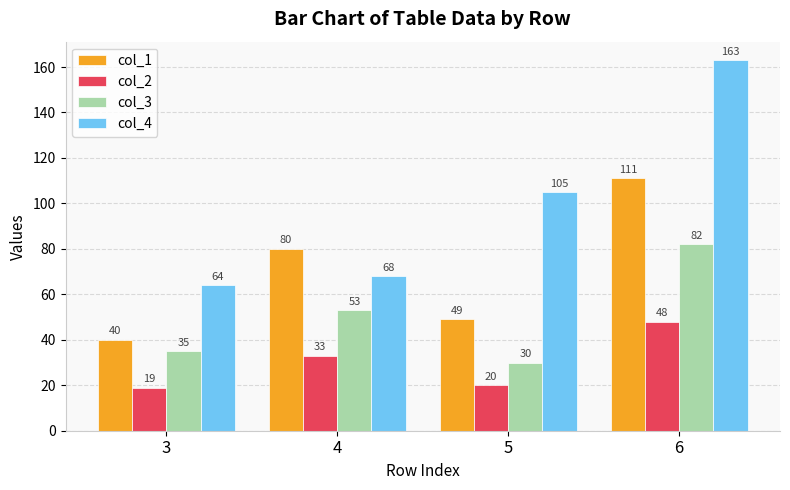

What is the difference between the maximum and minimum values in the col_3 series?

52